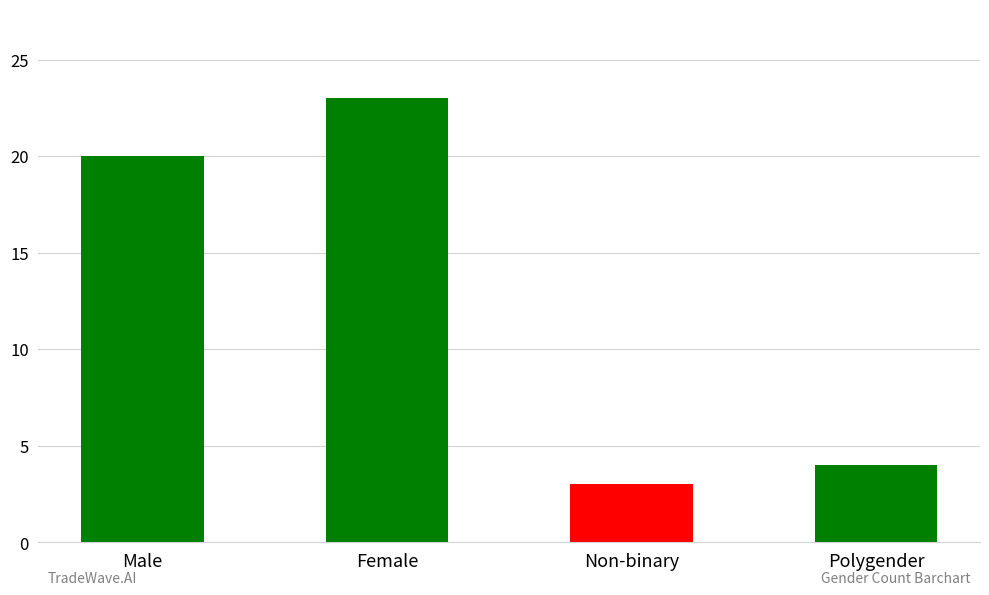

What is the sum of all values?

50